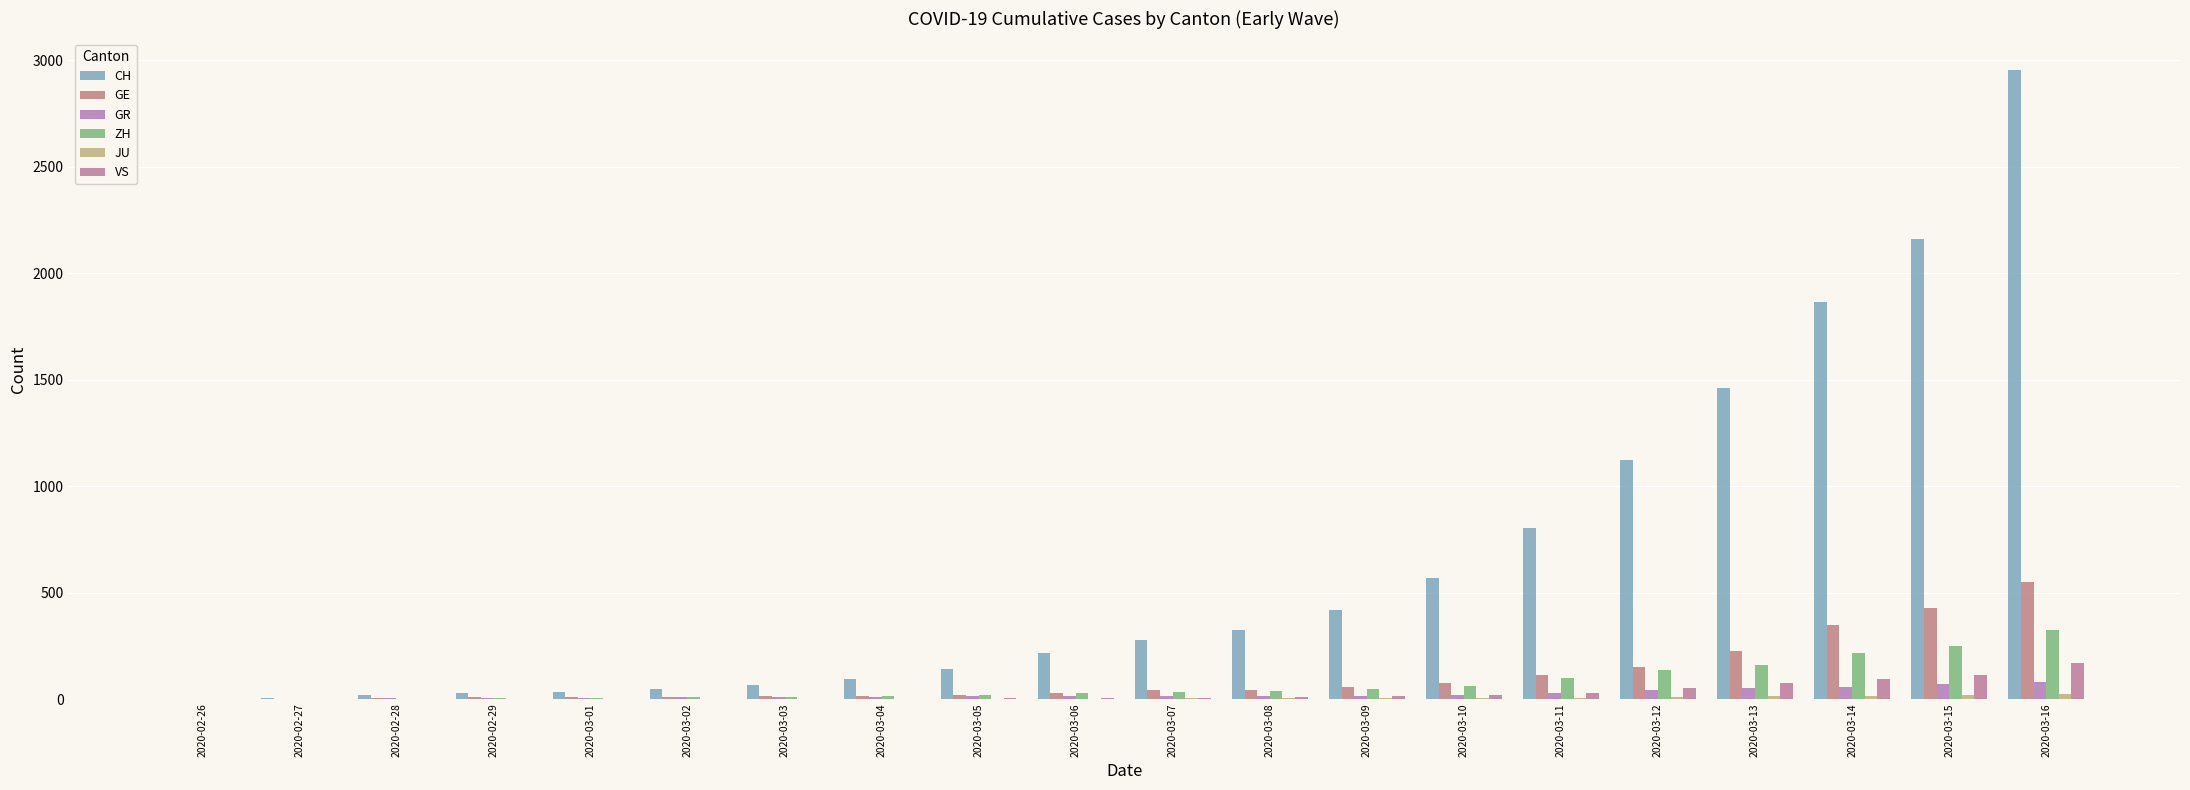

At which category is the sum across all series the highest?

2020-03-16